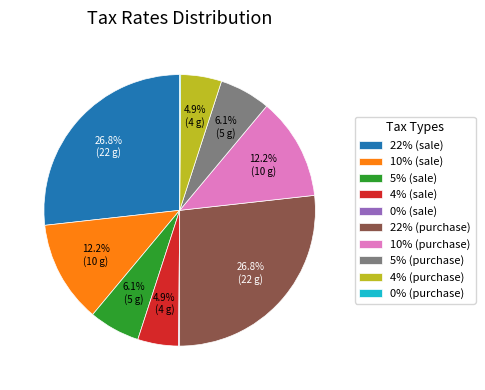

Does any single category account for the majority?

No